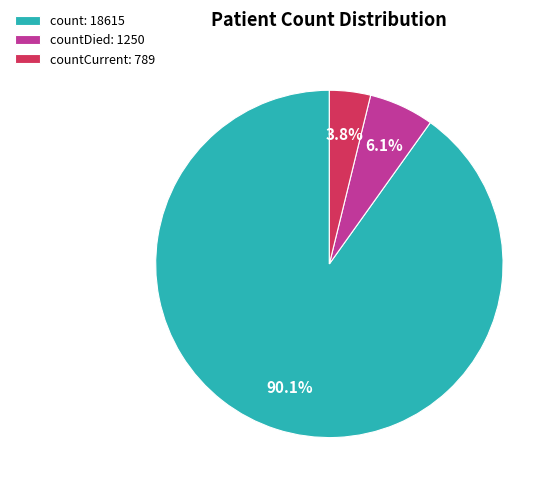

To the nearest percent, what is the difference between the largest and smallest slice percentages?

86%